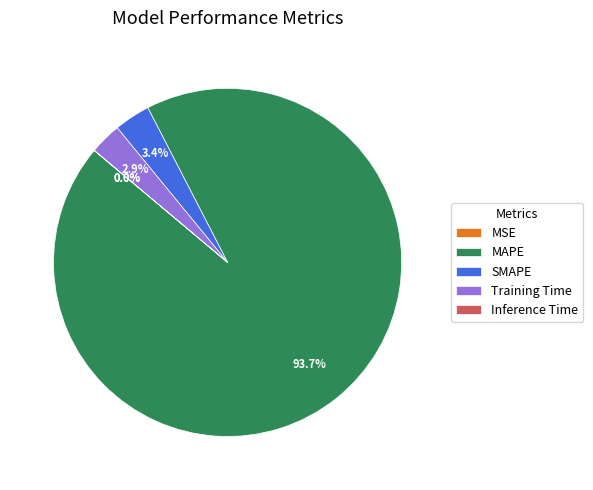

To the nearest percent, what is the difference between the largest and smallest slice percentages?

94%